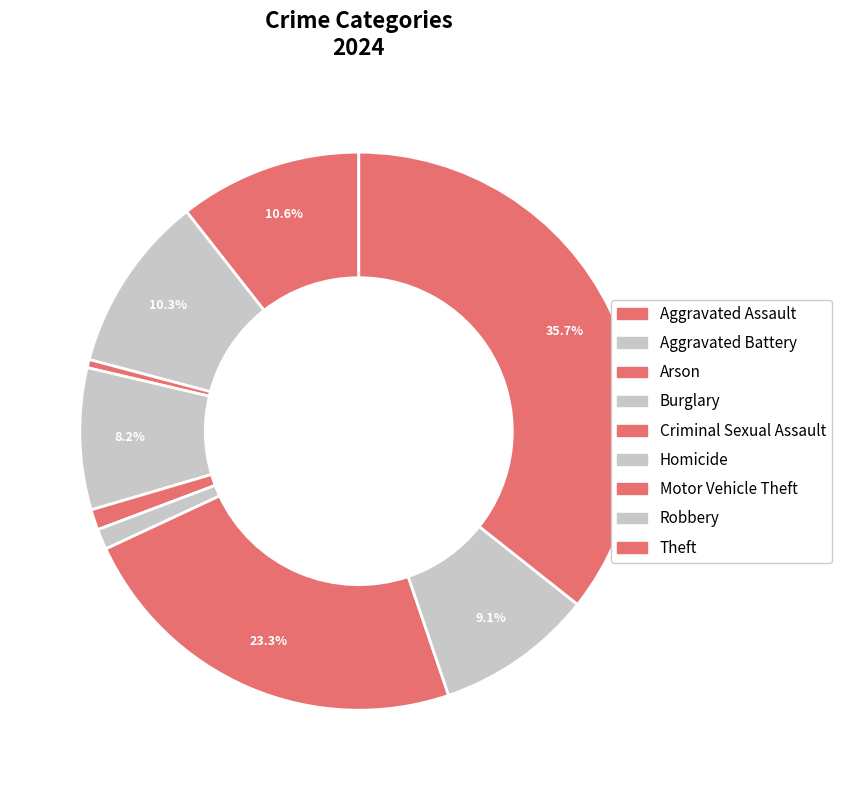

To the nearest percent, what is the combined percentage of Motor Vehicle Theft and Criminal Sexual Assault?

24%